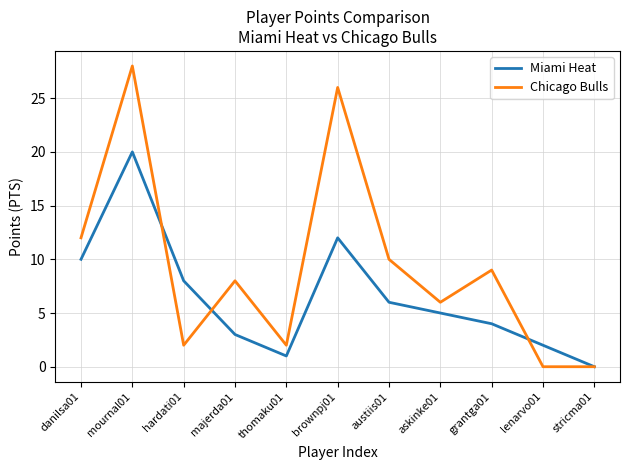

How many lines are shown in the chart?

2